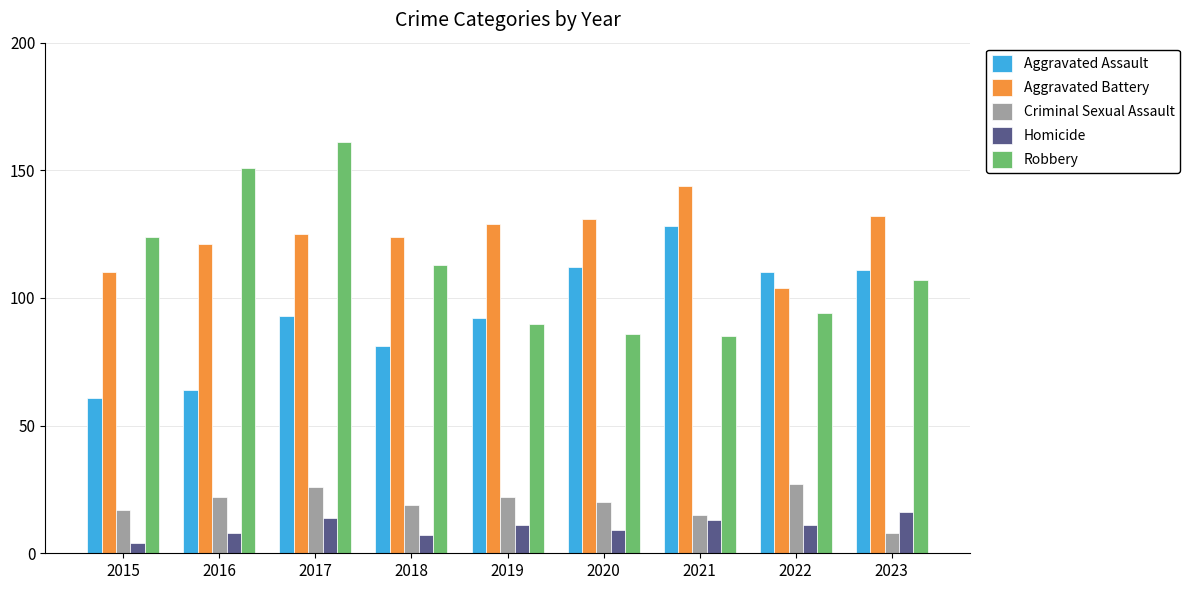

Reading left to right, extract all data points from this chart.

Aggravated Assault: 61	64	93	81	92	112	128	110	111
Aggravated Battery: 110	121	125	124	129	131	144	104	132
Criminal Sexual Assault: 17	22	26	19	22	20	15	27	8
Homicide: 4	8	14	7	11	9	13	11	16
Robbery: 124	151	161	113	90	86	85	94	107